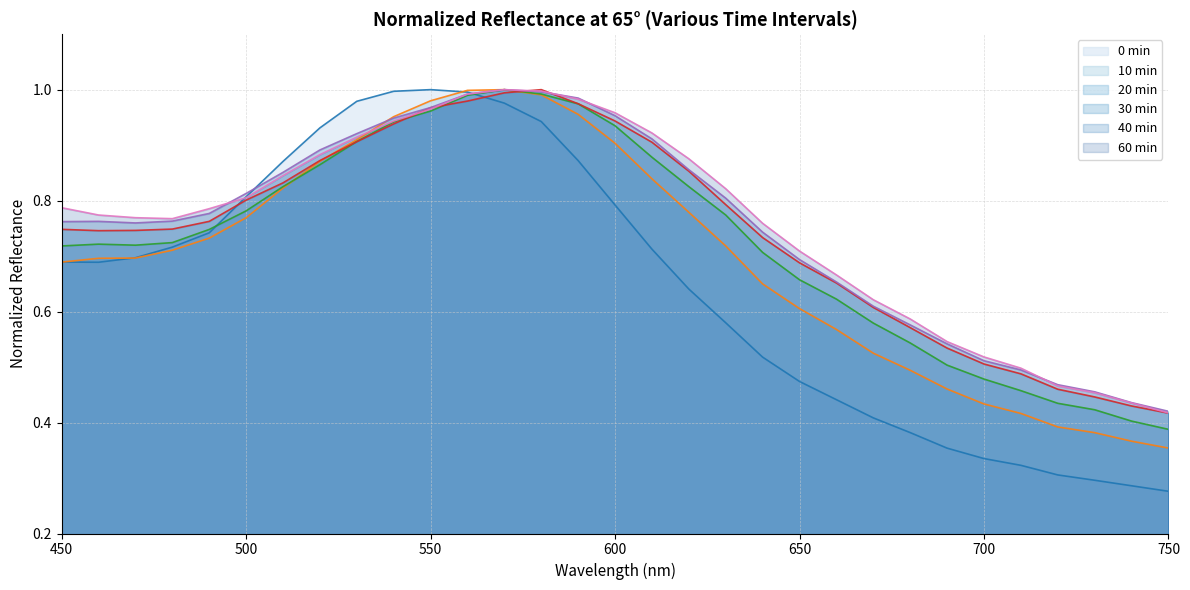

How many lines are shown in the chart?

6